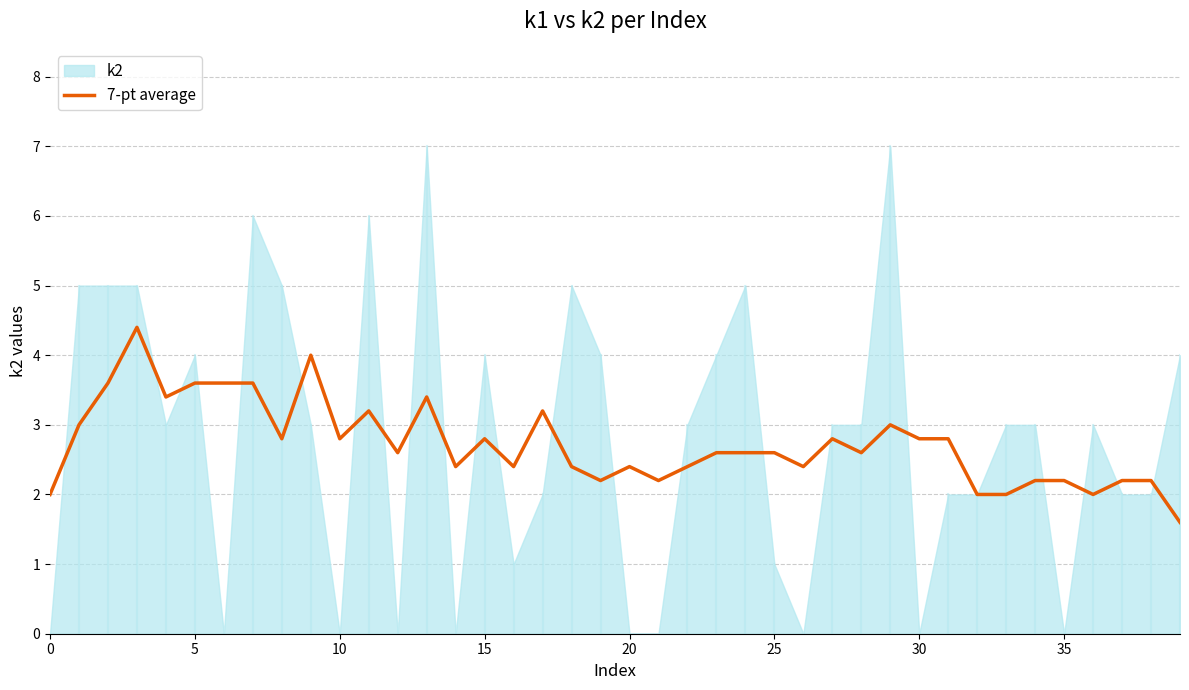

The 7-pt average series shows 3.6 at 5. True or false?

True